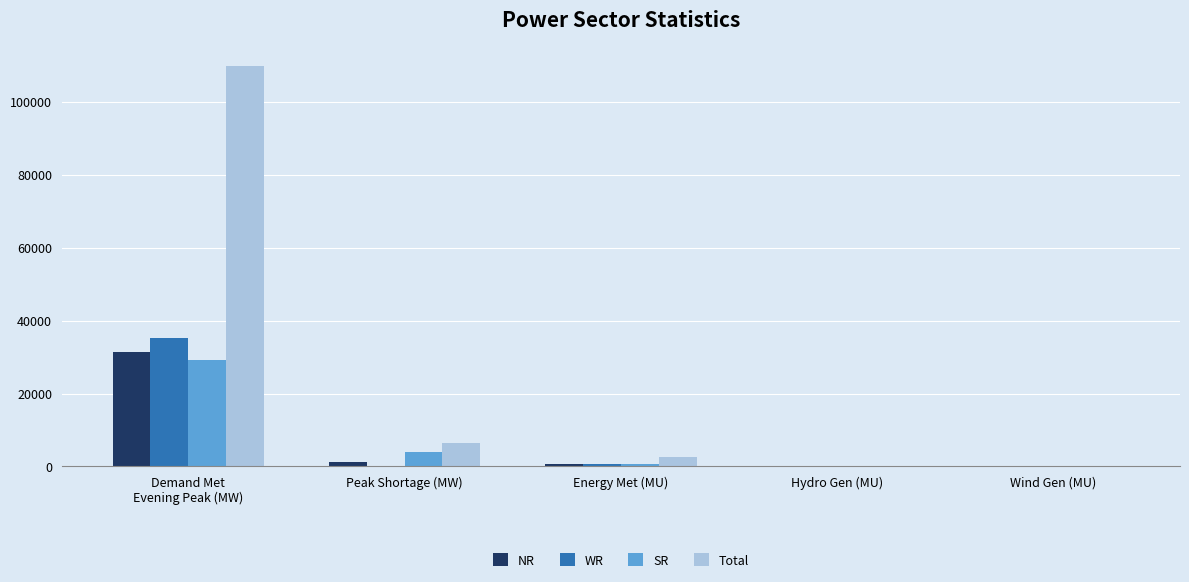

What is the maximum value for Total?

109853